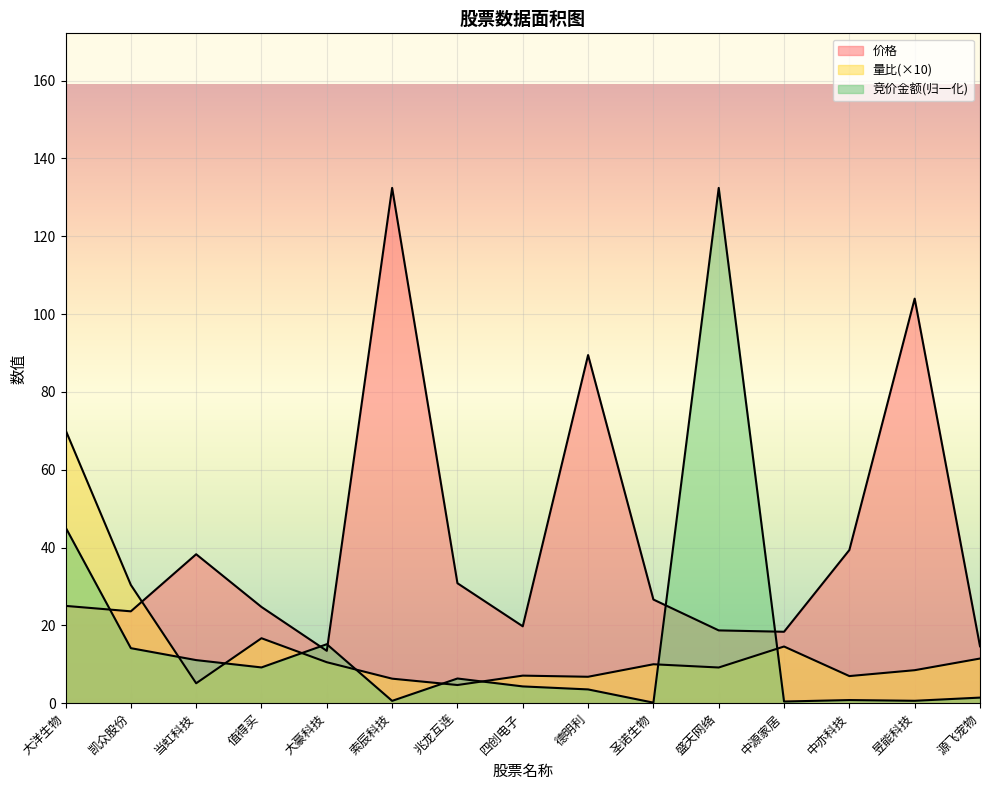

What is the lowest value of the 价格 series?

13.4